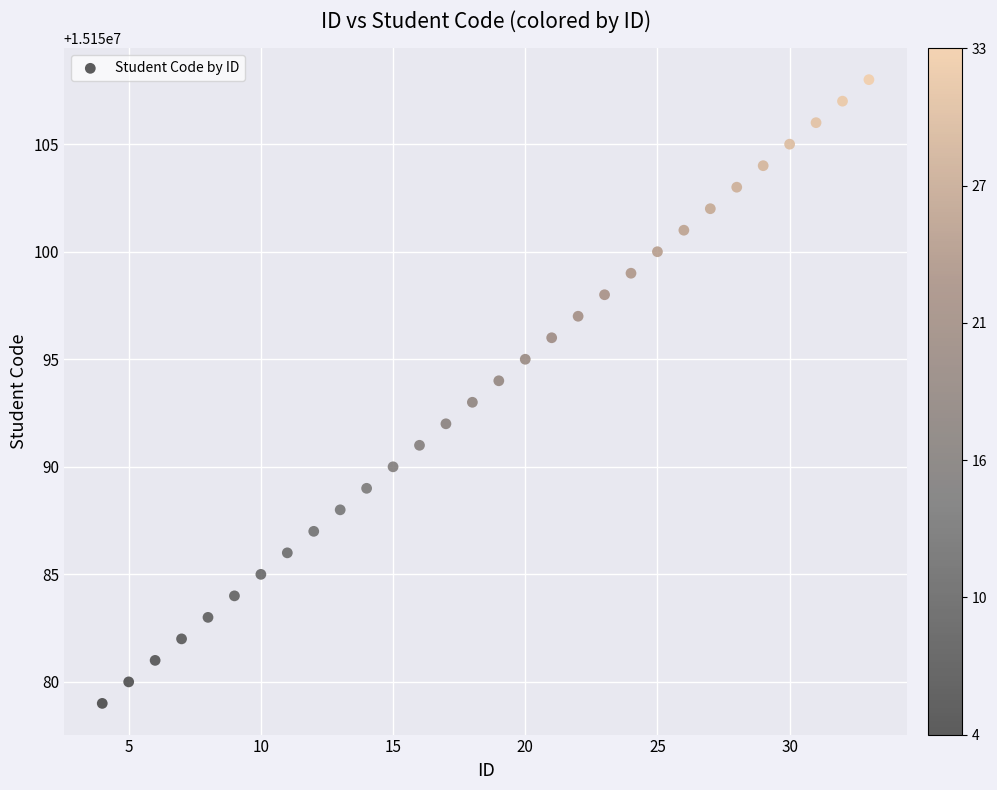

What is the range of X values (max minus min)?

29